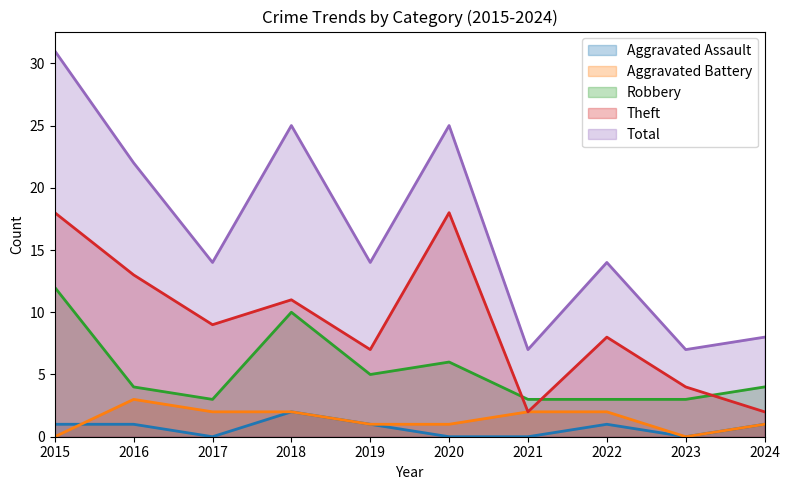

Which series changed the most between 2019 and 2024?

Total